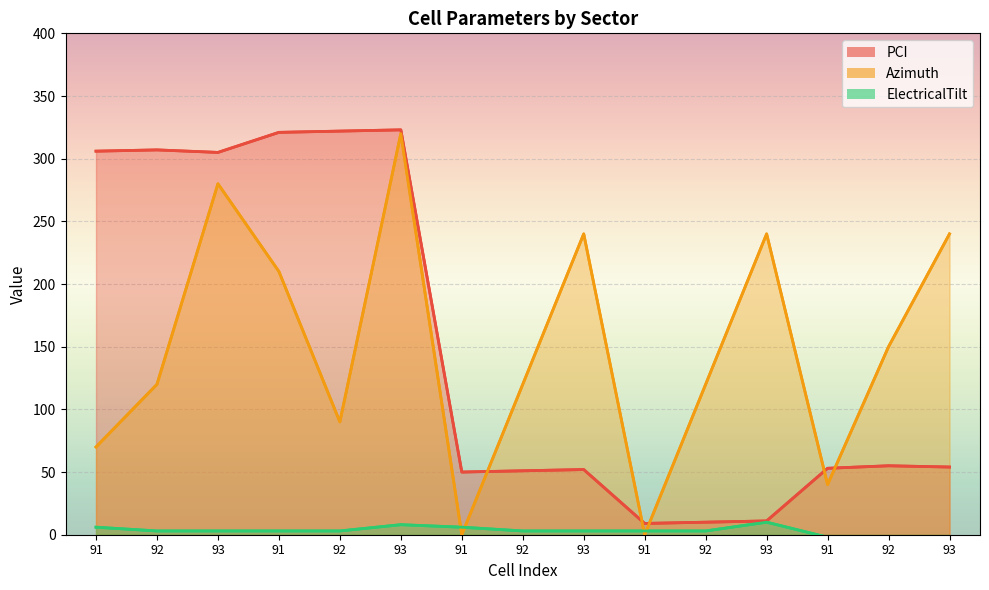

Where does the PCI series first go above 54?

91